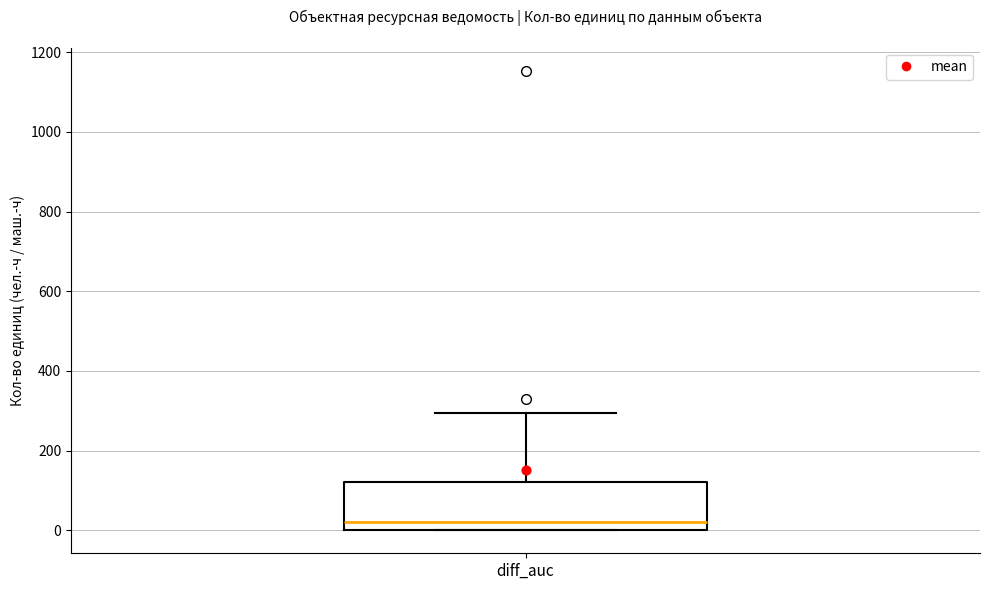

Transcribe this box plot: give where the median line is, the range the box spans, and where the two whiskers end, as read against the y-axis. The values are not printed on the chart, so give them approximately, as read against the axis.

median 20, box 0 to 120, whiskers 0 to 300